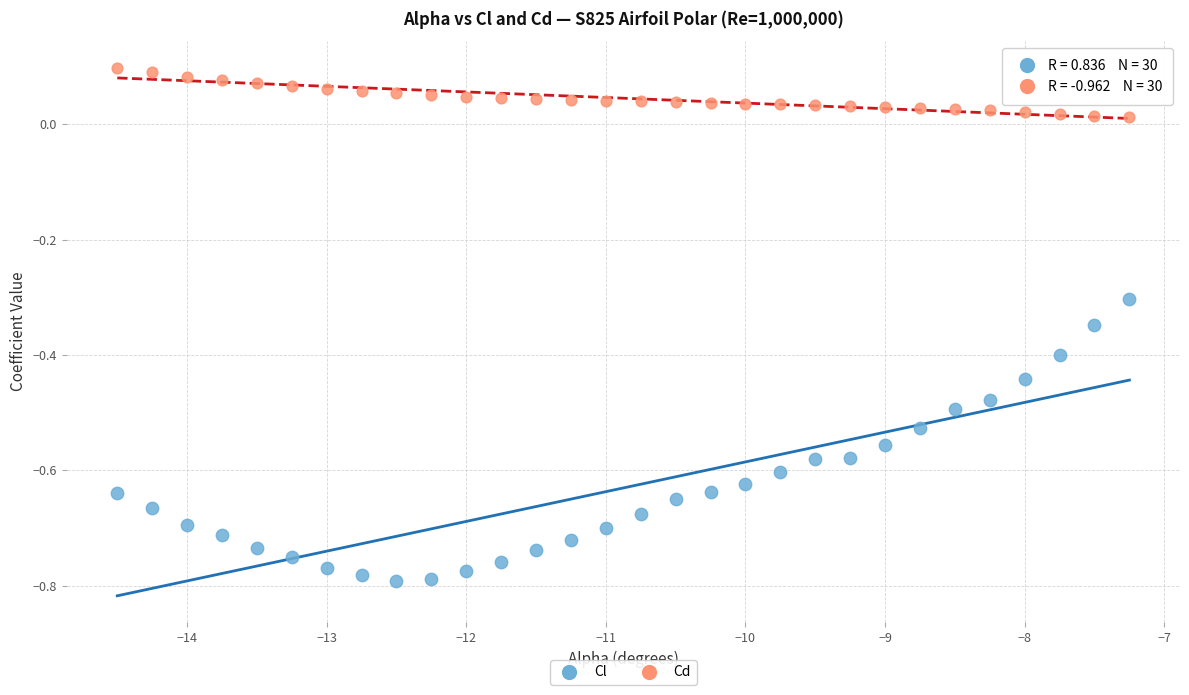

Across all data points, what is the range of Y values (max minus min)?

0.9